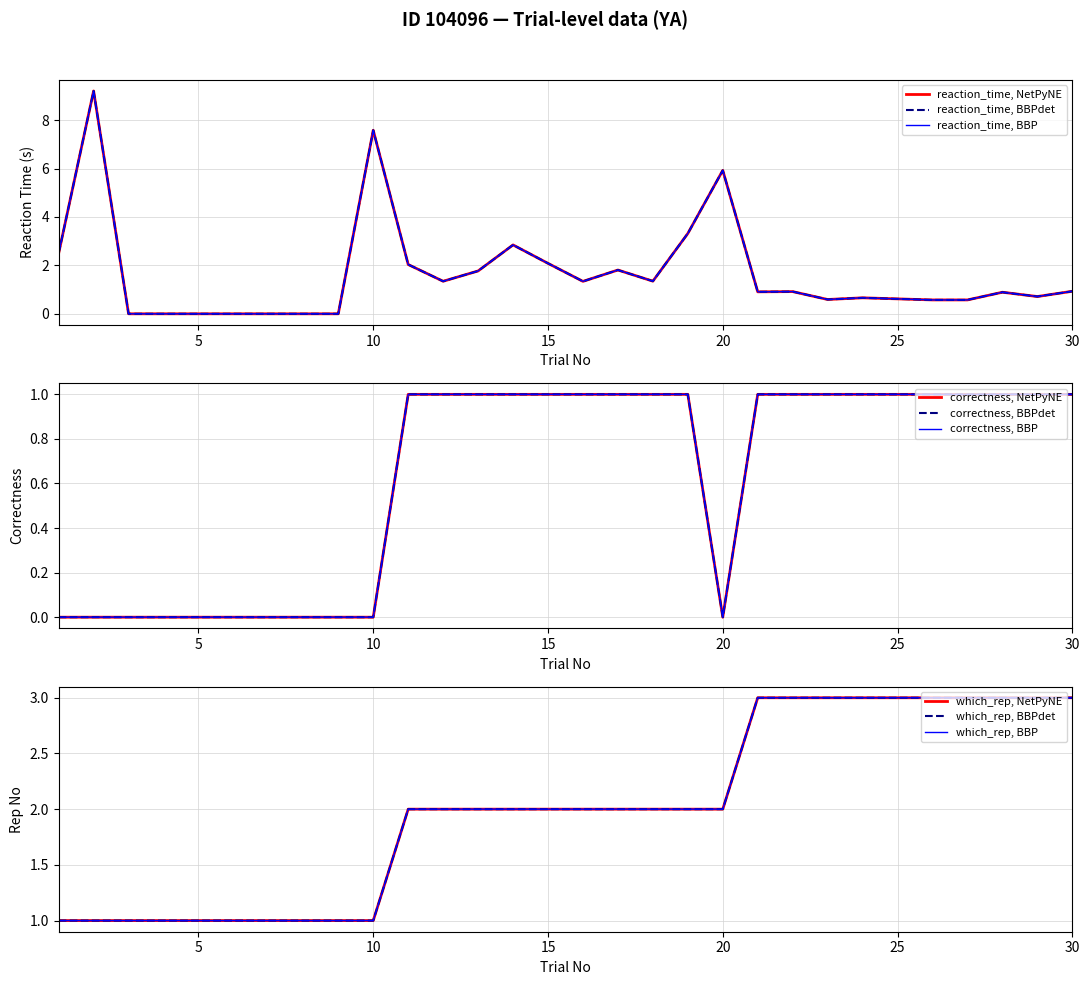

Reading right to left, extract all data points from this chart.

reaction_time: 0.9	0.7	0.9	0.6	0.6	0.6	0.7	0.6	0.9	0.9	5.9	3.3	1.3	1.8	1.3	2.1	2.8	1.8	1.3	2.0	7.6	0.0	0.0	0.0	0.0	0.0	0.0	0.0	9.2	2.5
correctness: 1.0	1.0	1.0	1.0	1.0	1.0	1.0	1.0	1.0	1.0	0.0	1.0	1.0	1.0	1.0	1.0	1.0	1.0	1.0	1.0	0.0	0.0	0.0	0.0	0.0	0.0	0.0	0.0	0.0	0.0
which_rep: 3.0	3.0	3.0	3.0	3.0	3.0	3.0	3.0	3.0	3.0	2.0	2.0	2.0	2.0	2.0	2.0	2.0	2.0	2.0	2.0	1.0	1.0	1.0	1.0	1.0	1.0	1.0	1.0	1.0	1.0